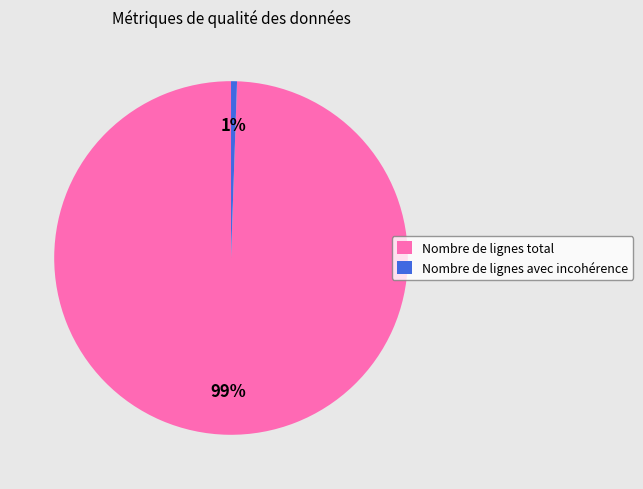

To the nearest percent, what is the average slice percentage?

50%